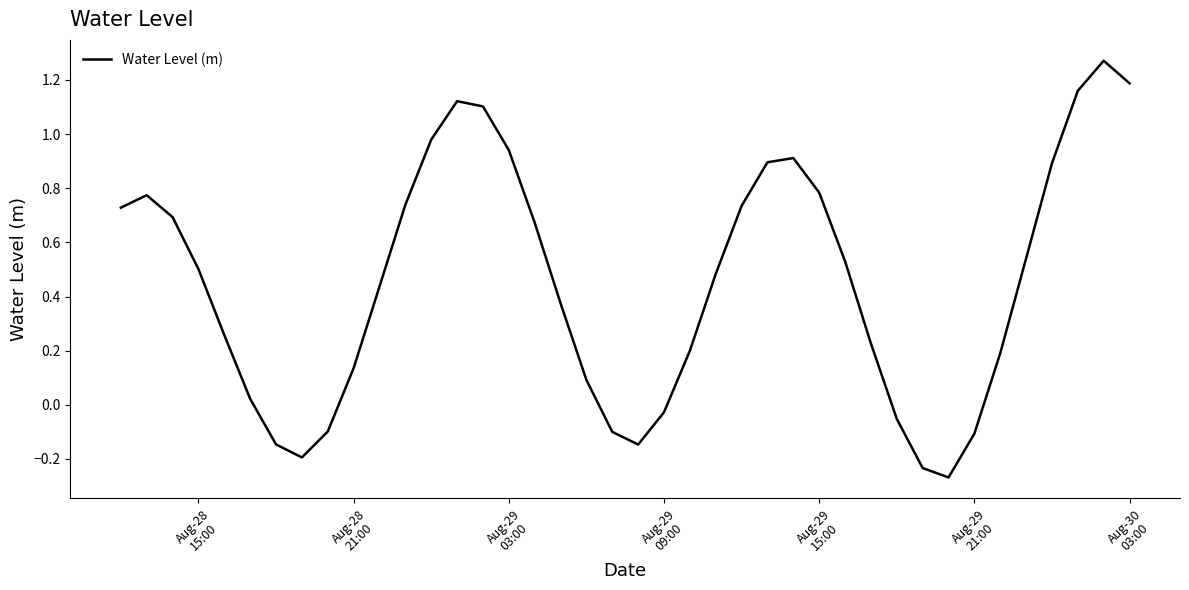

What is the difference between the maximum and minimum values?

1.5